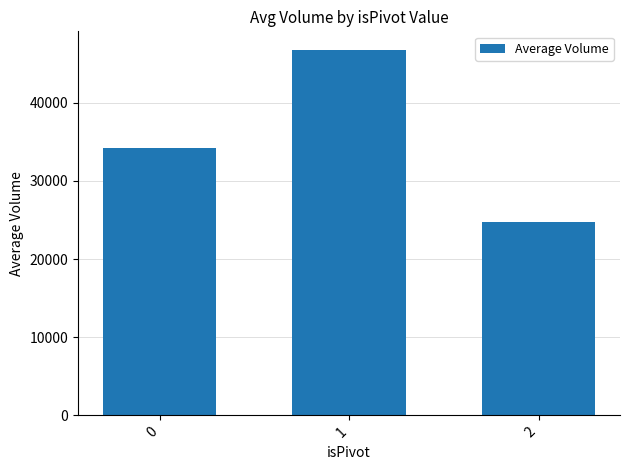

Count the number of data series in this chart.

1